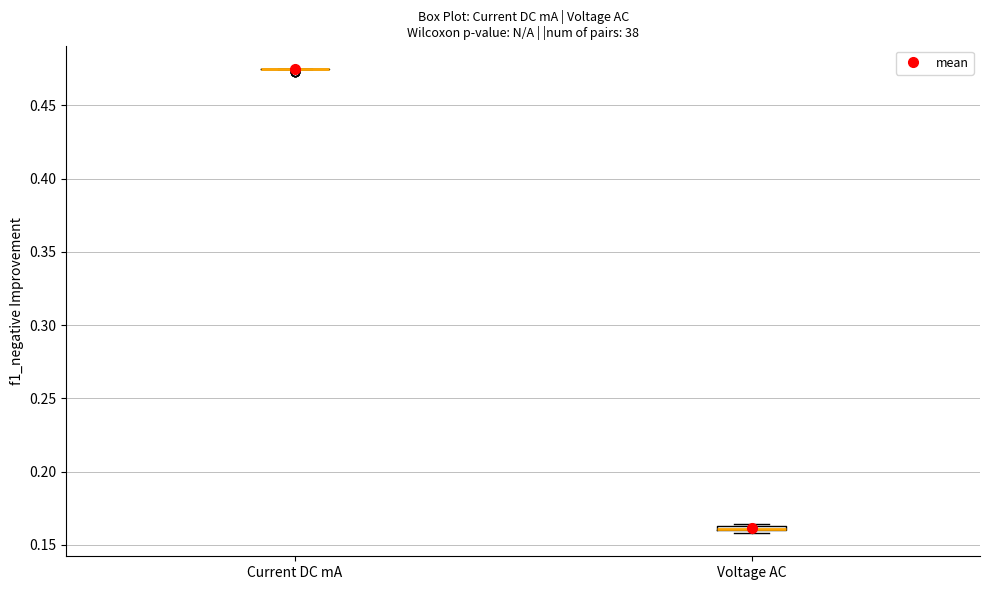

Where is the upper edge of the box for Voltage AC on the y-axis? The values are not printed on the chart, so give them approximately, as read against the axis.

0.165